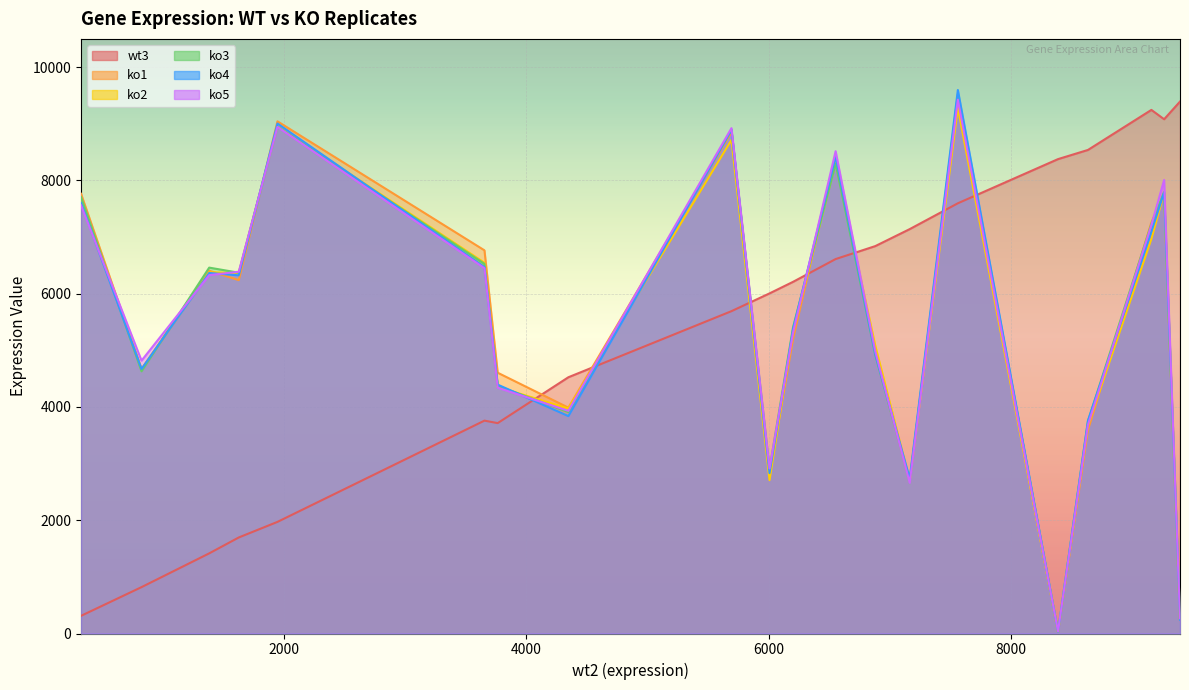

Which series ends up on top after the final intersection of ko4 and wt3?

wt3